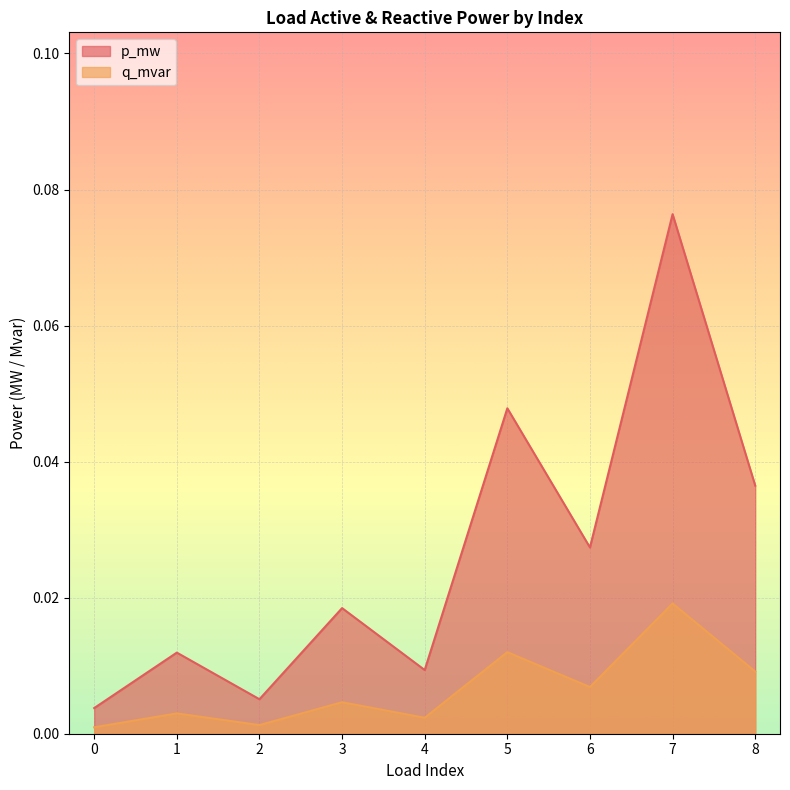

The value of q_mvar at 6 is 0.0. True or false?

True